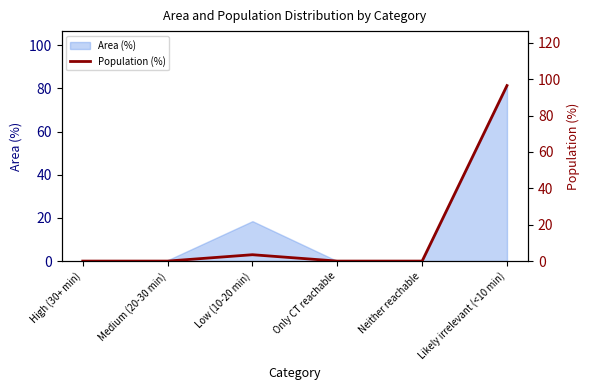

Reading right to left, transcribe all the data shown in this chart.

96.5	0.0	0.0	3.5	0.0	0.0